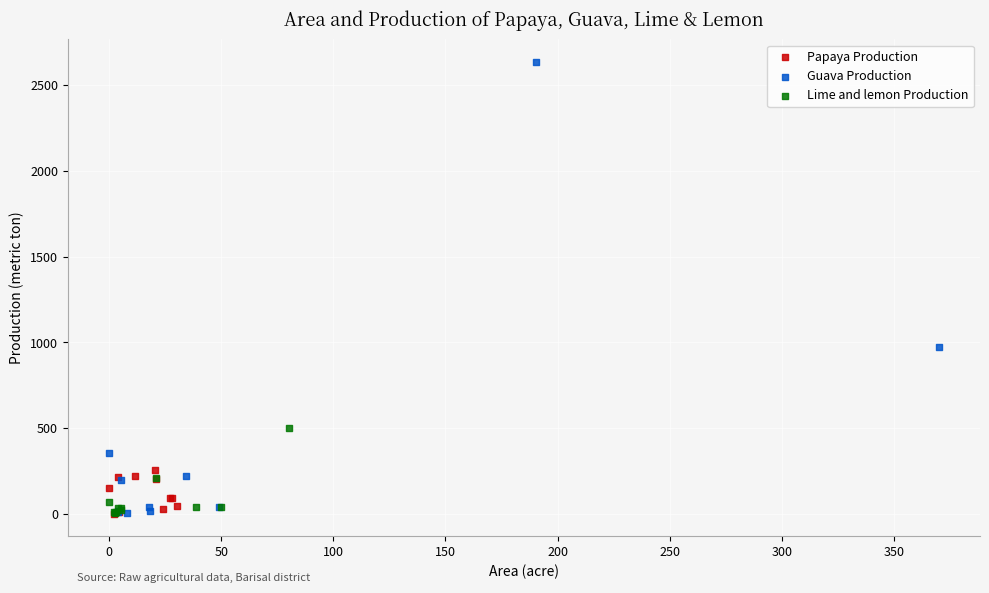

Which series has the widest spread of Y values?

Guava Production